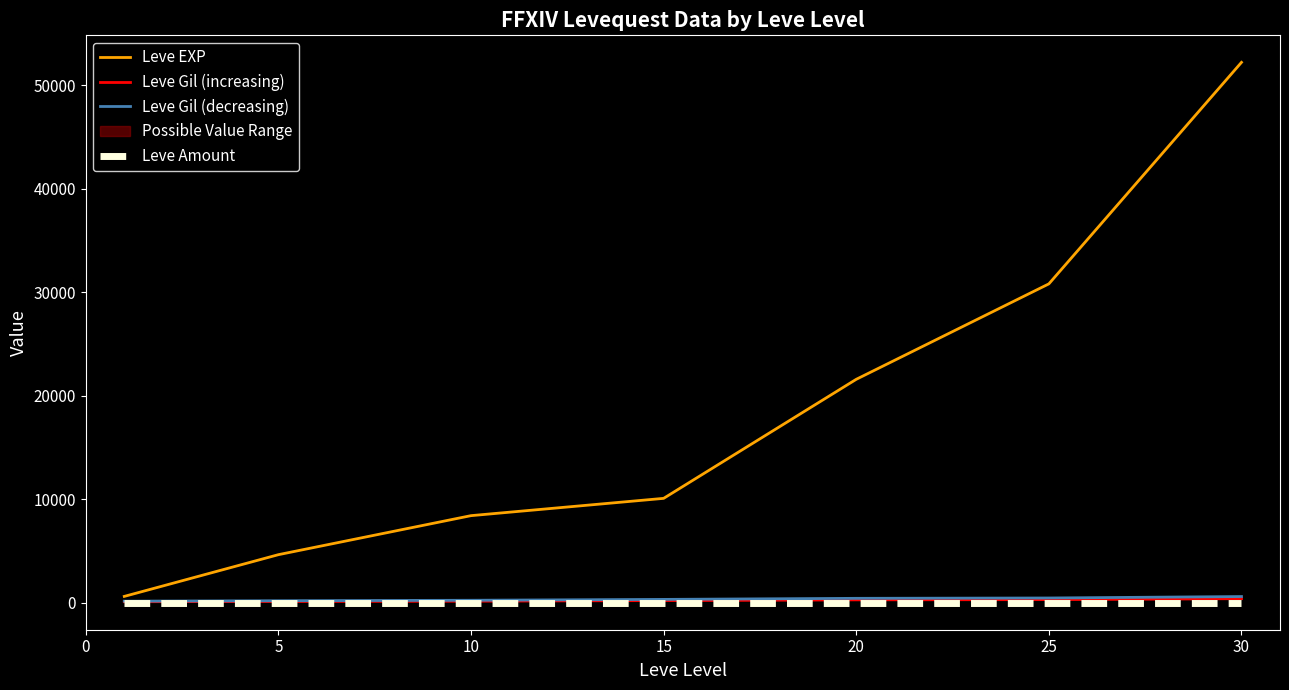

What is the spread (max minus min) of values at 10?

8410.0